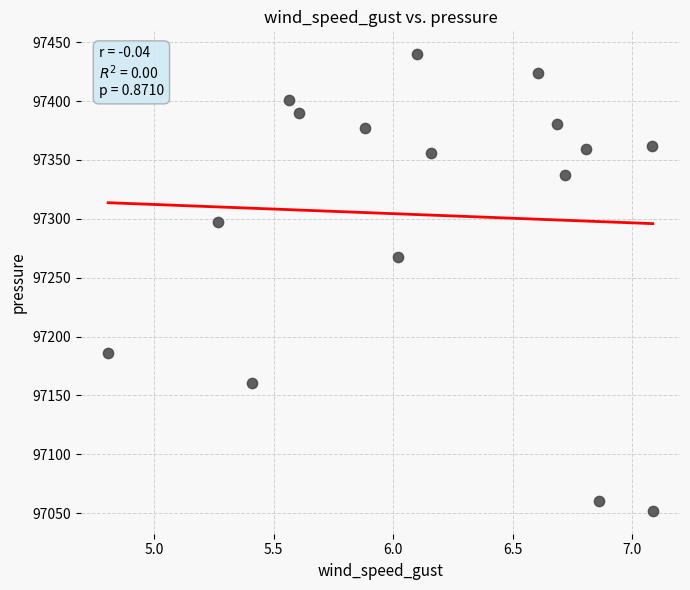

What is the range of X values (max minus min)?

2.3